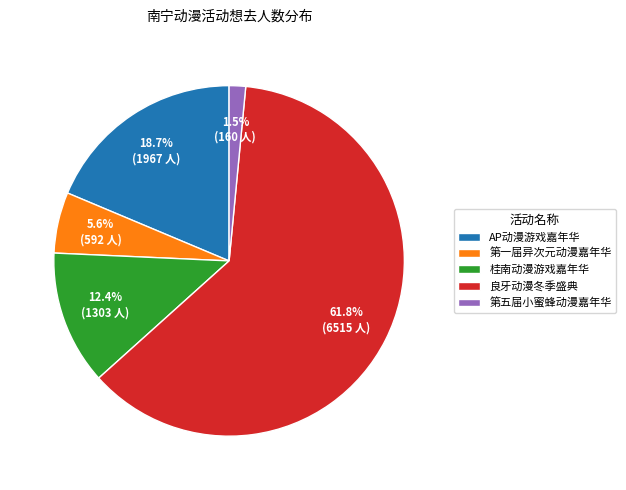

How many segments does this pie chart have?

5